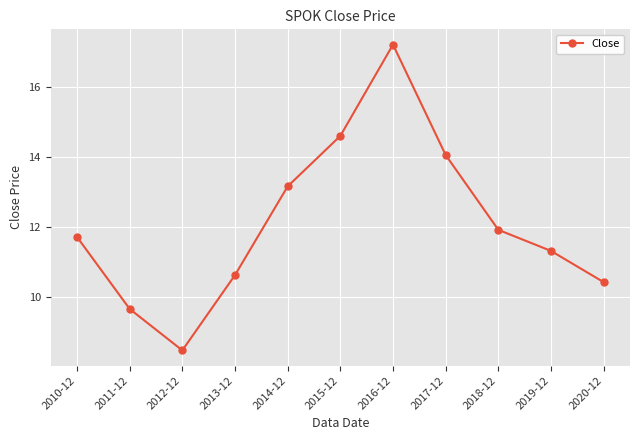

Which category has the highest value across all series?

2016-12